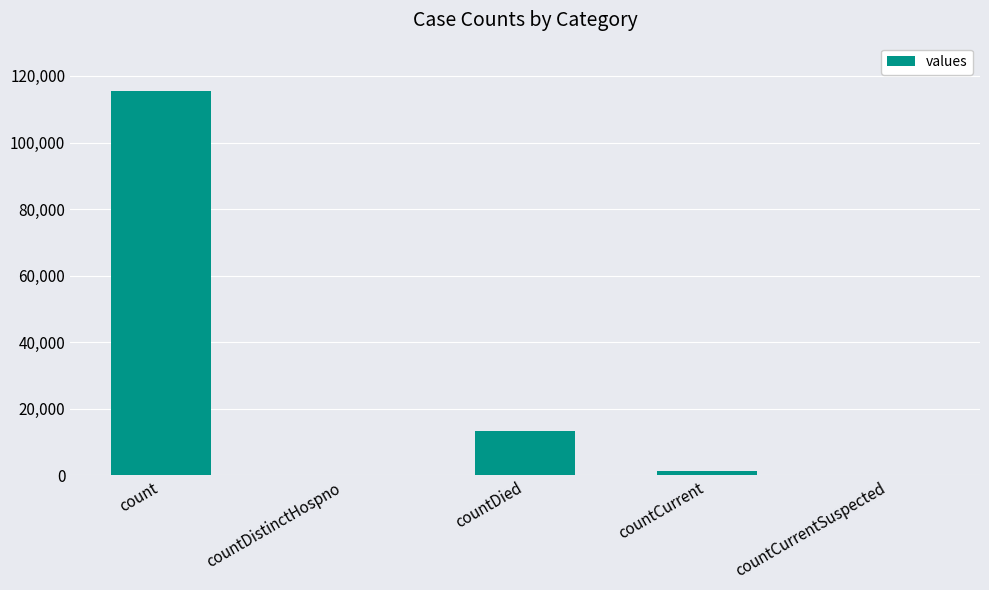

The chart shows a value of 0 at countCurrentSuspected. True or false?

True